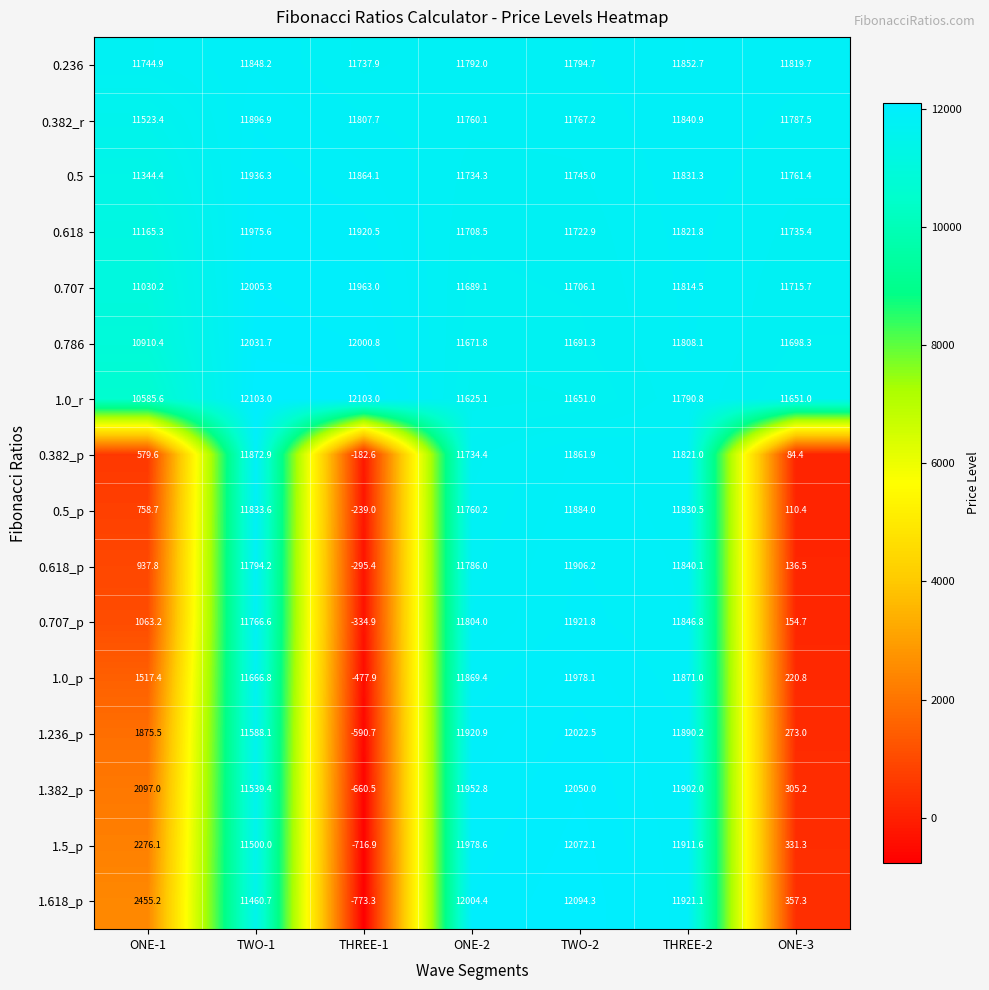

At which label does 1.236_p first exceed 11588?

TWO-1